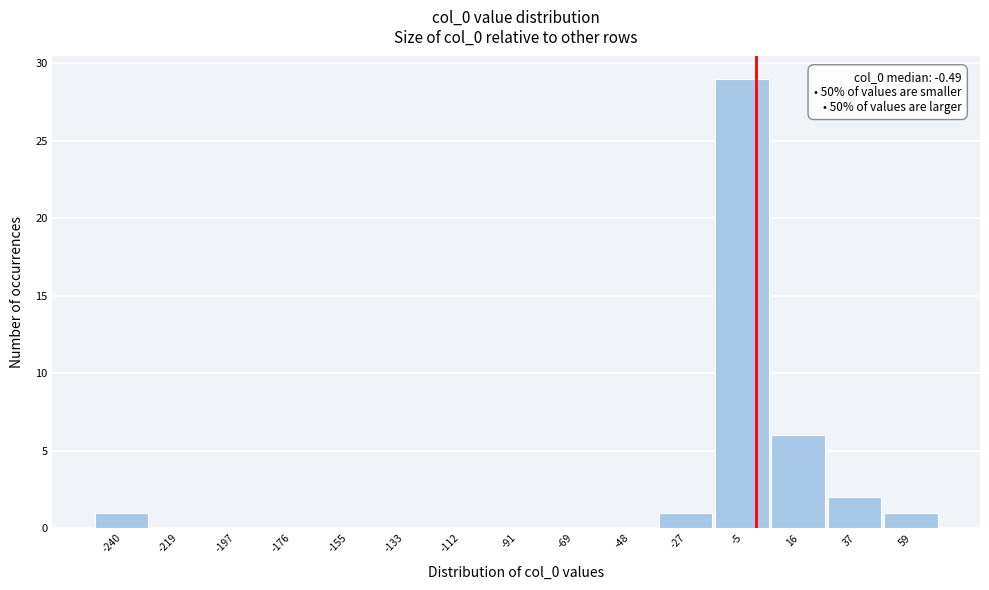

Over which range of the x-axis is the bar tallest?

-15 to 5